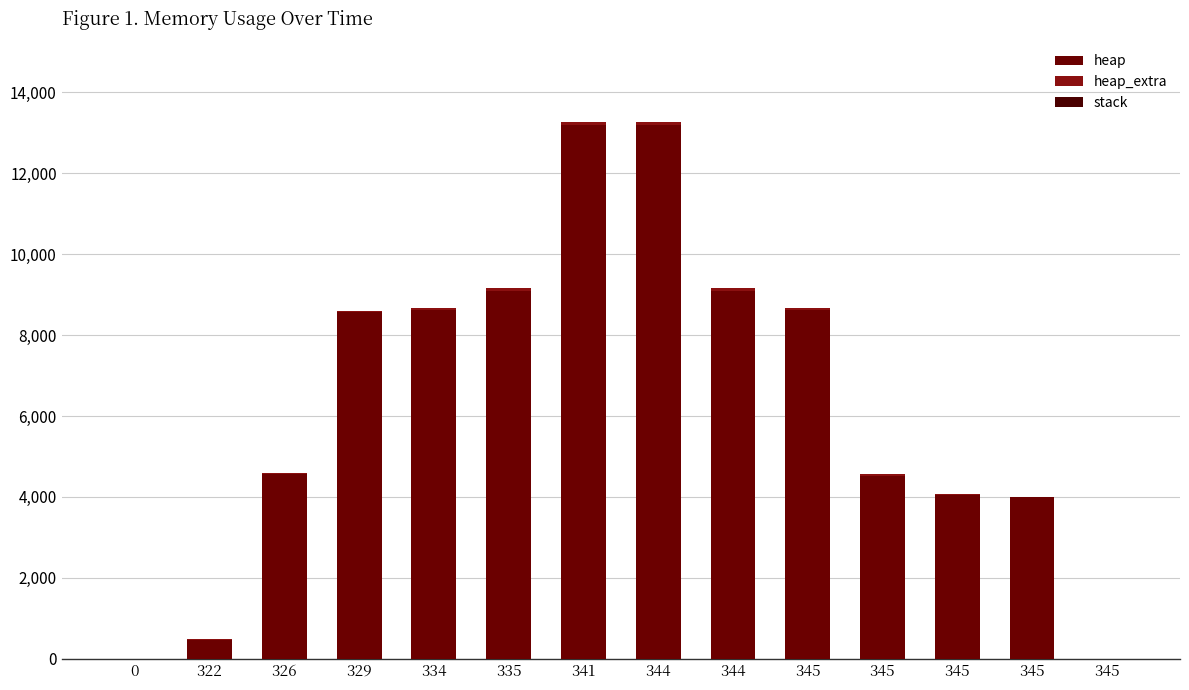

Which series has the widest spread of values?

heap